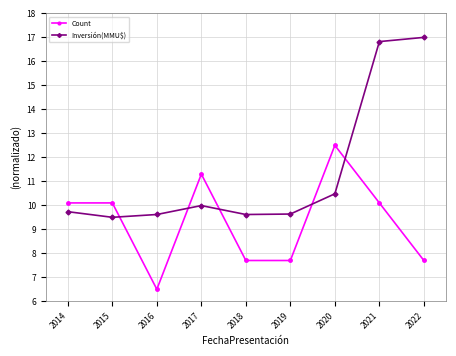

True or false: Inversión(MMU$) has a value of 16.8 at 2021.

True